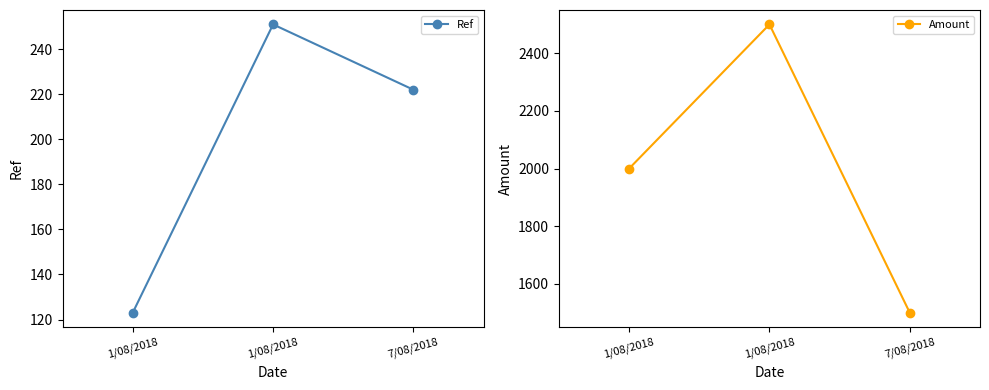

The Ref series shows 222 at 7/08/2018. True or false?

True